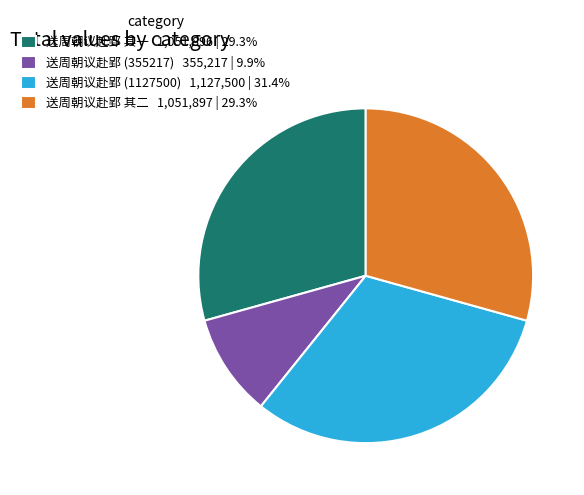

Do 送周朝议赴郢 其一 1,051,896 | 29.3% and 送周朝议赴郢 其二 1,051,897 | 29.3% together represent more than half of the pie?

Yes